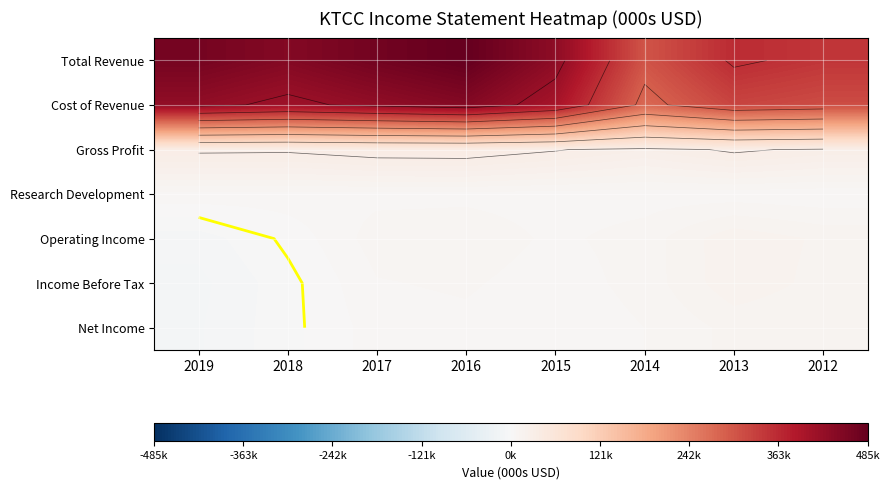

List the series in order of their peak value, highest first.

Total Revenue, Cost of Revenue, Gross Profit, Operating Income, Income Before Tax, Net Income, Research Development